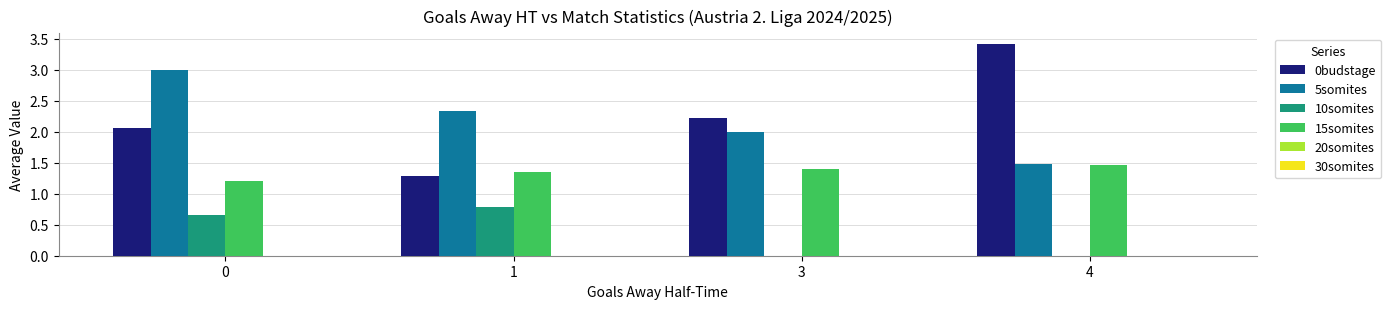

Are the bars horizontal?

No